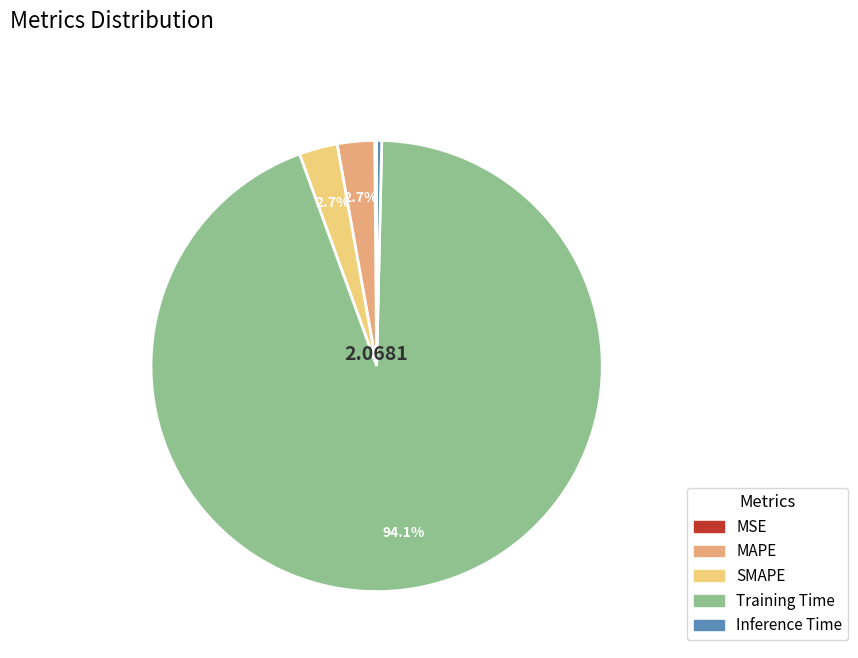

What is the largest slice in the pie chart?

Training Time